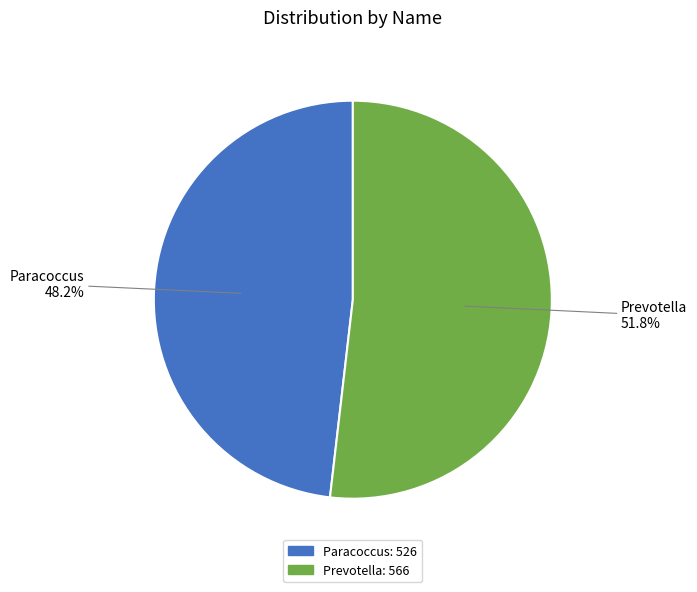

True or false: Paracoccus accounts for 40% of the total.

False